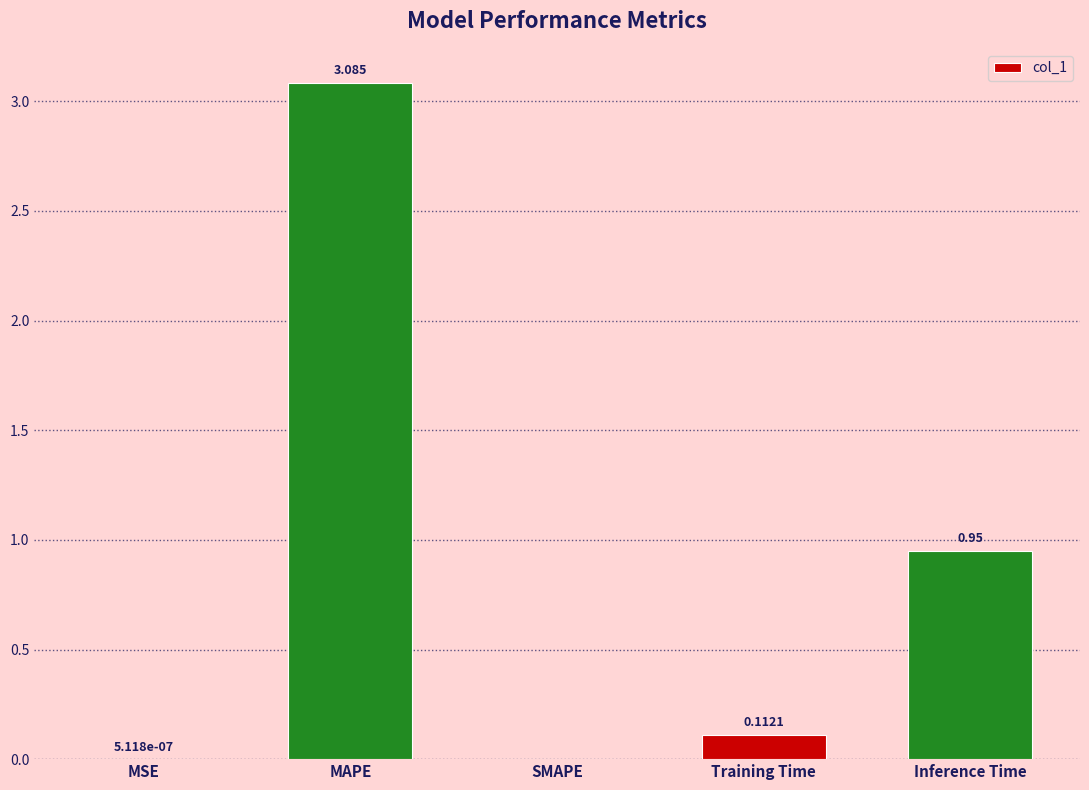

The chart shows a value of 0.0 at MSE. True or false?

True